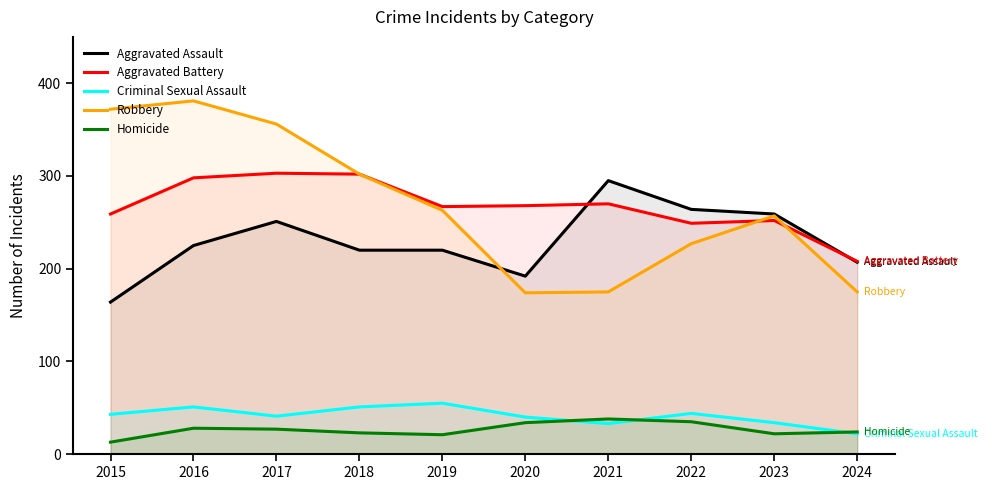

True or false: Aggravated Battery and Homicide cross at least once.

False